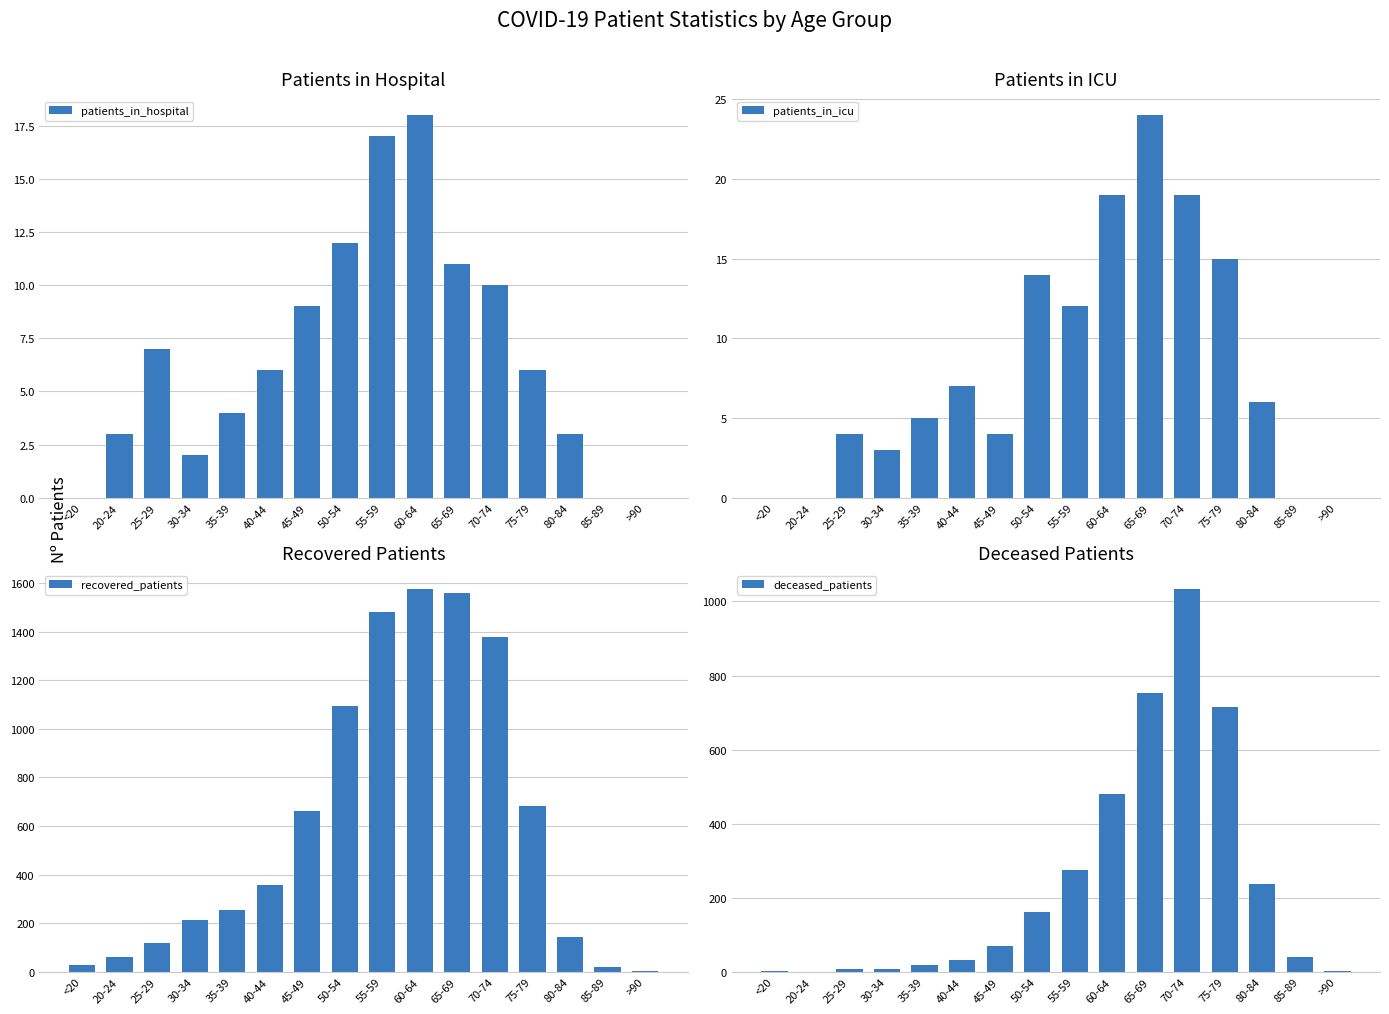

Rank the series by their maximum value, from highest to lowest.

recovered_patients, deceased_patients, patients_in_icu, patients_in_hospital